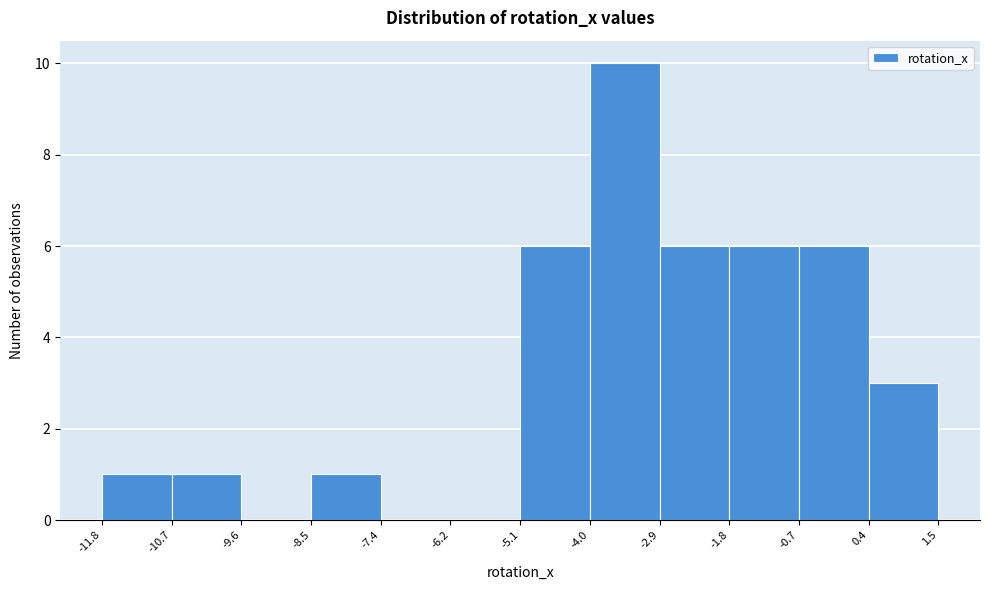

What is the height of the bar covering 0.4 to 1.5 on the x-axis? The values are not printed on the chart, so give them approximately, as read against the axis.

3